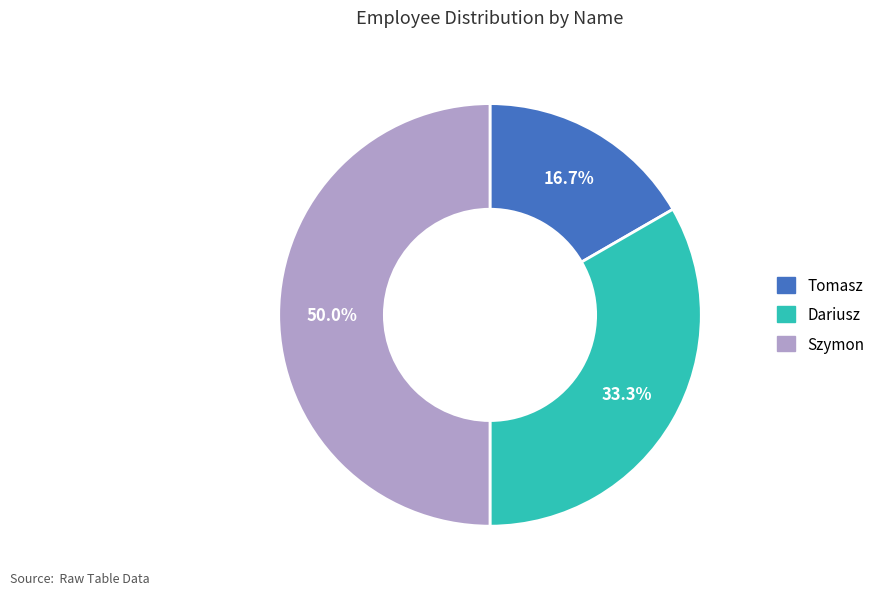

To the nearest percent, what is the combined percentage of Dariusz and Szymon?

83%